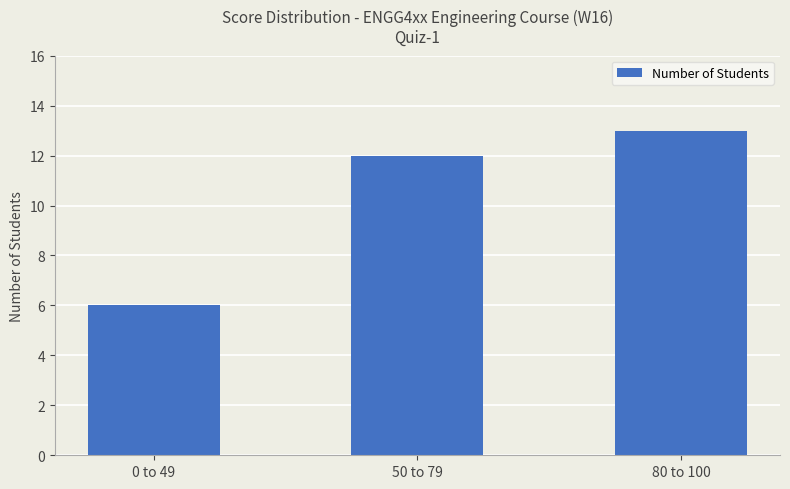

List the labels in order of value, largest first.

80 to 100, 50 to 79, 0 to 49